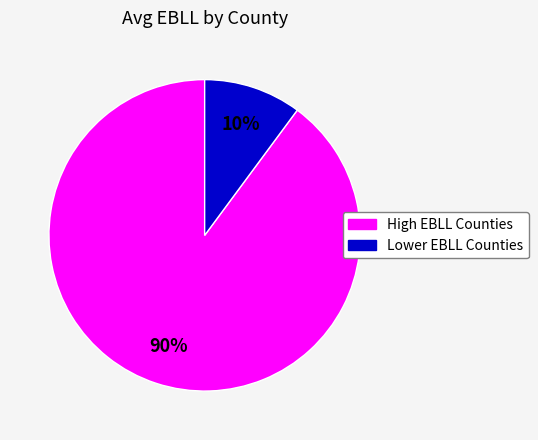

To the nearest percent, what is the difference between the largest and smallest slice percentages?

80%